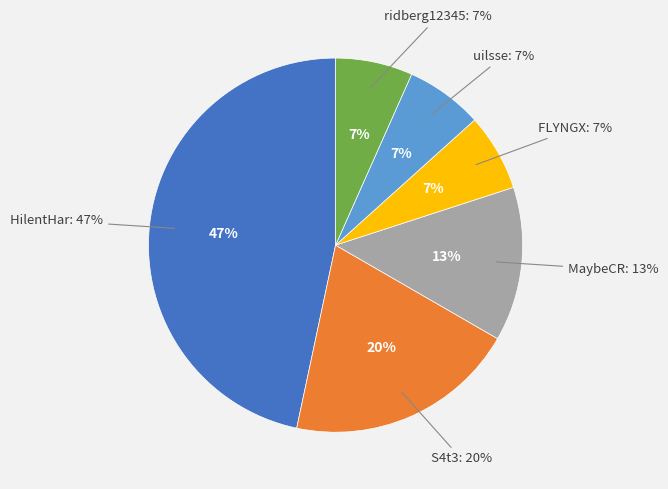

Do HilentHar and uilsse together represent more than half of the pie?

Yes